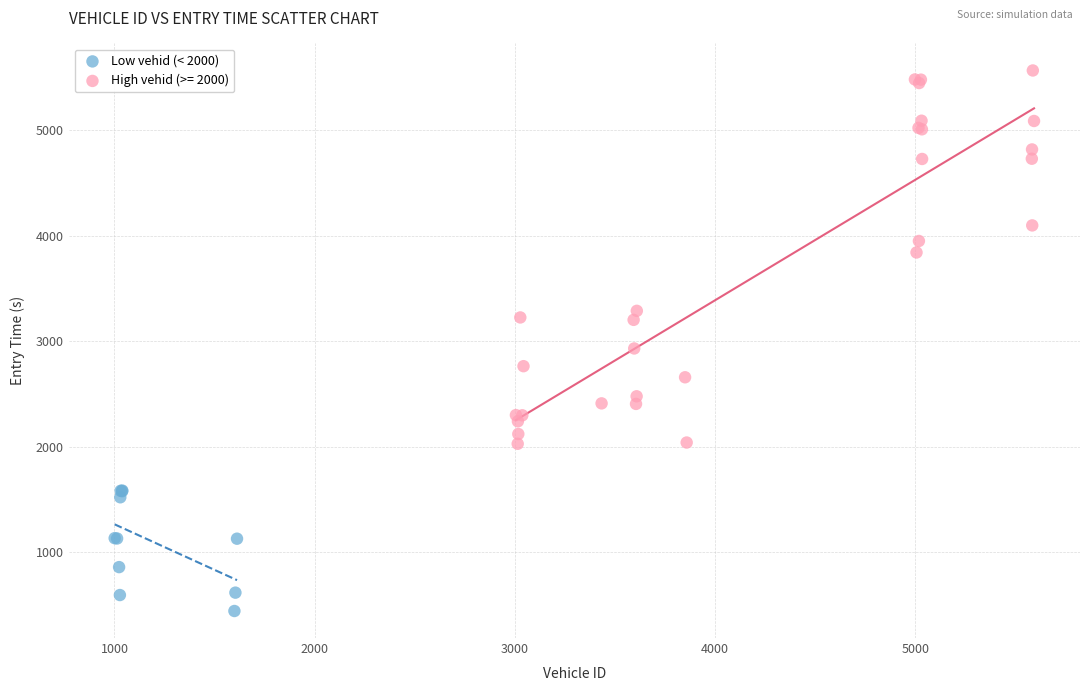

Which series has the largest Y range (max minus min)?

High vehid (>= 2000)